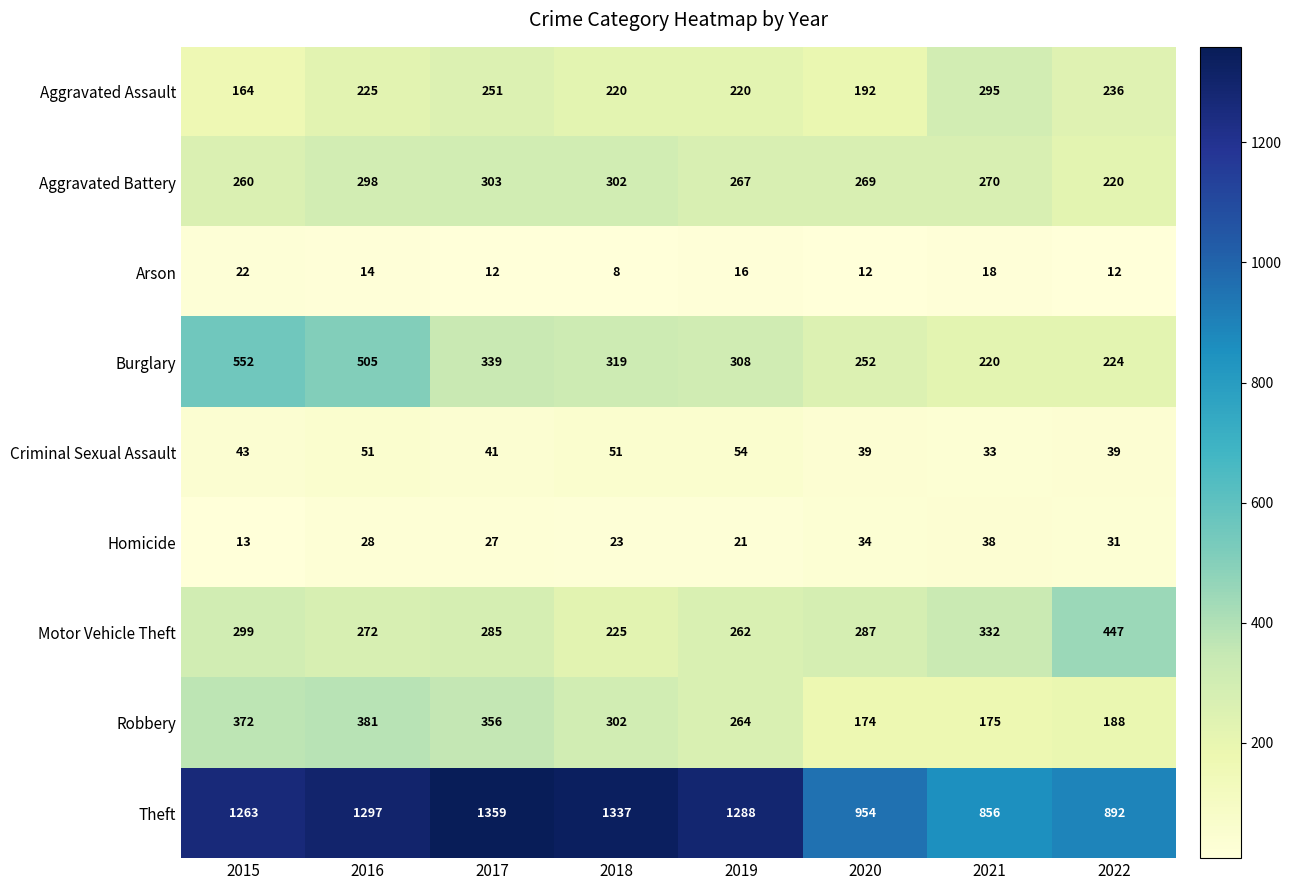

What is the total value across all series at 2016?

3071